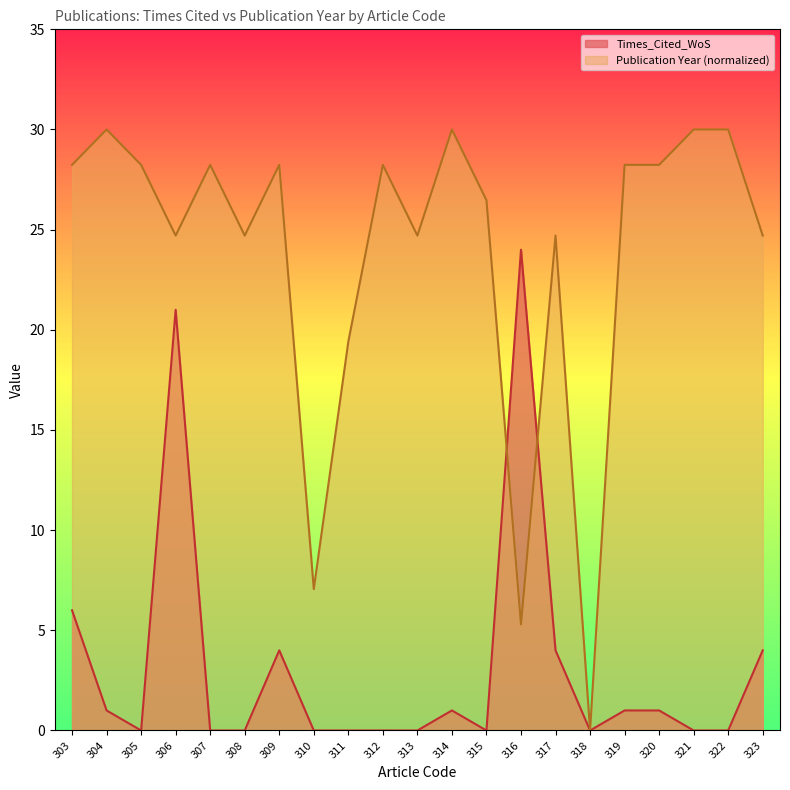

How many positive values does the Times_Cited_WoS series have?

10